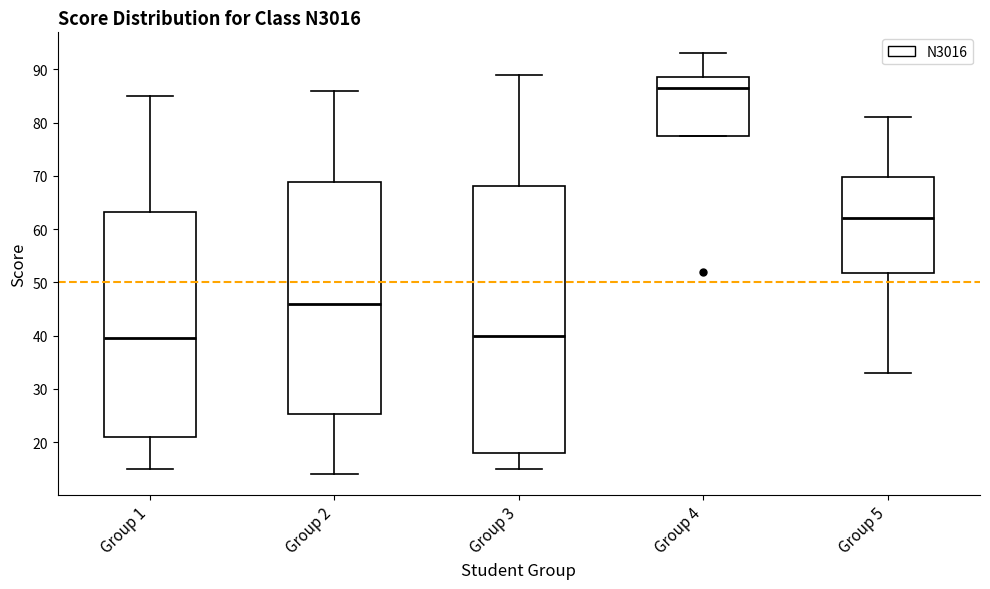

Which box is the tallest, from its lower edge to its upper edge?

Group 3